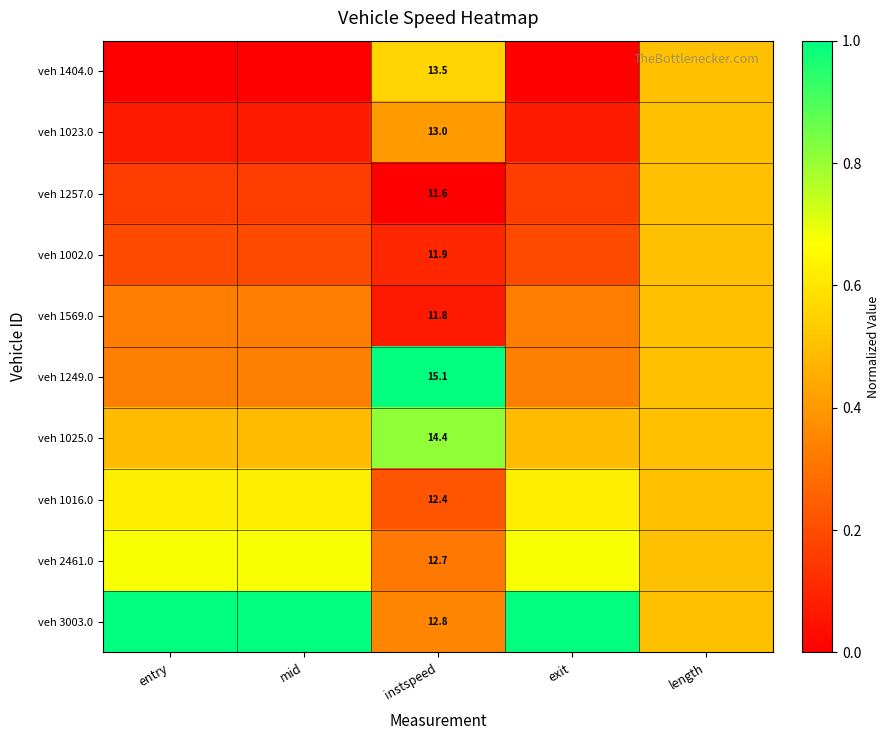

Is the value of veh 1257.0 at length greater than the value of veh 1249.0 at length?

No